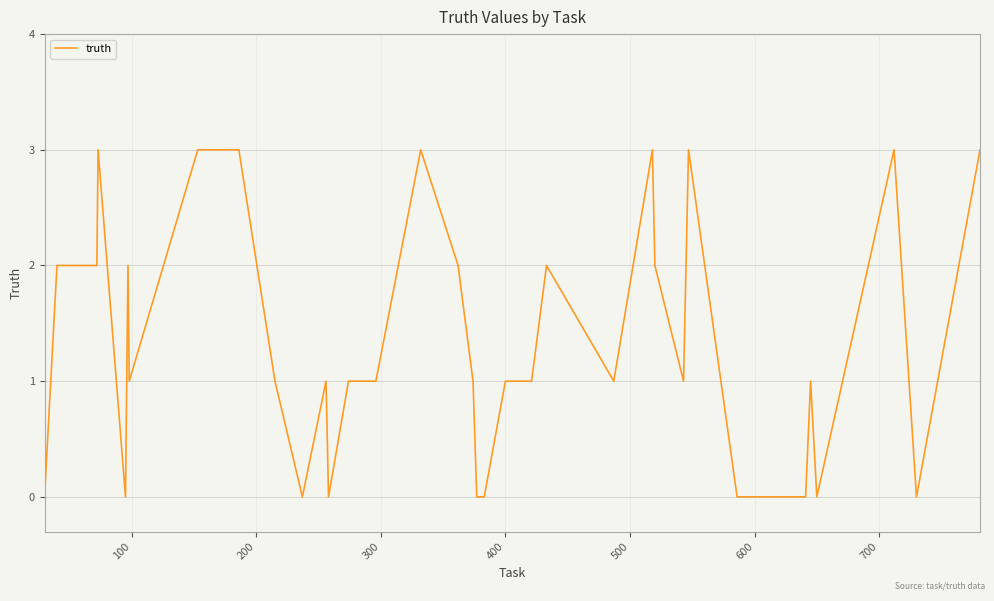

What is the average value?

1